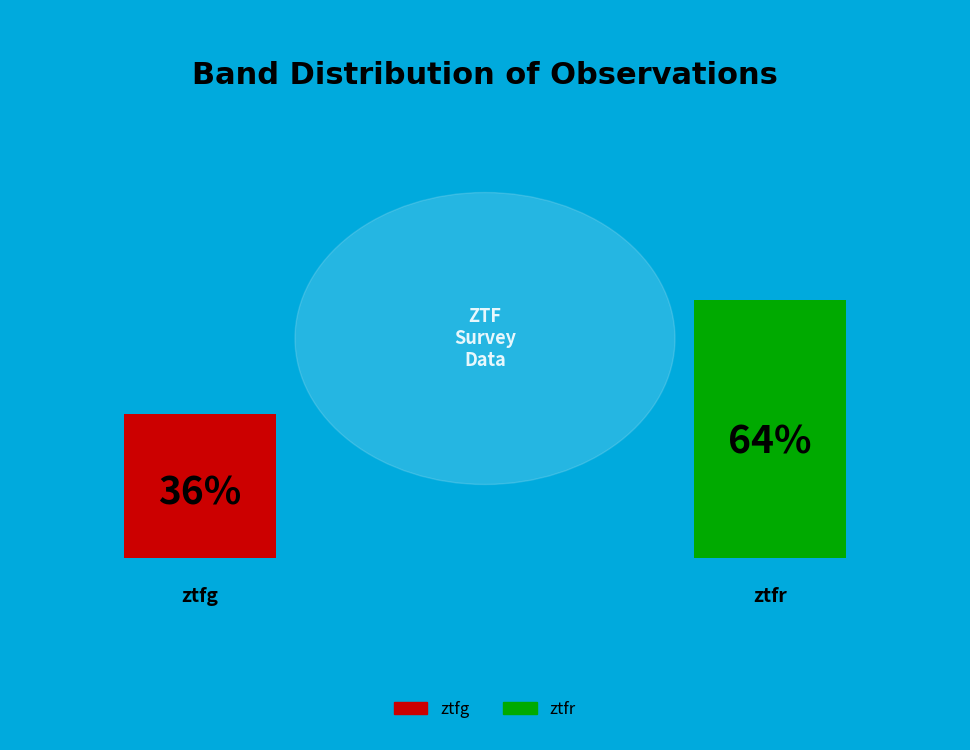

Is ztfg the majority of the pie?

No